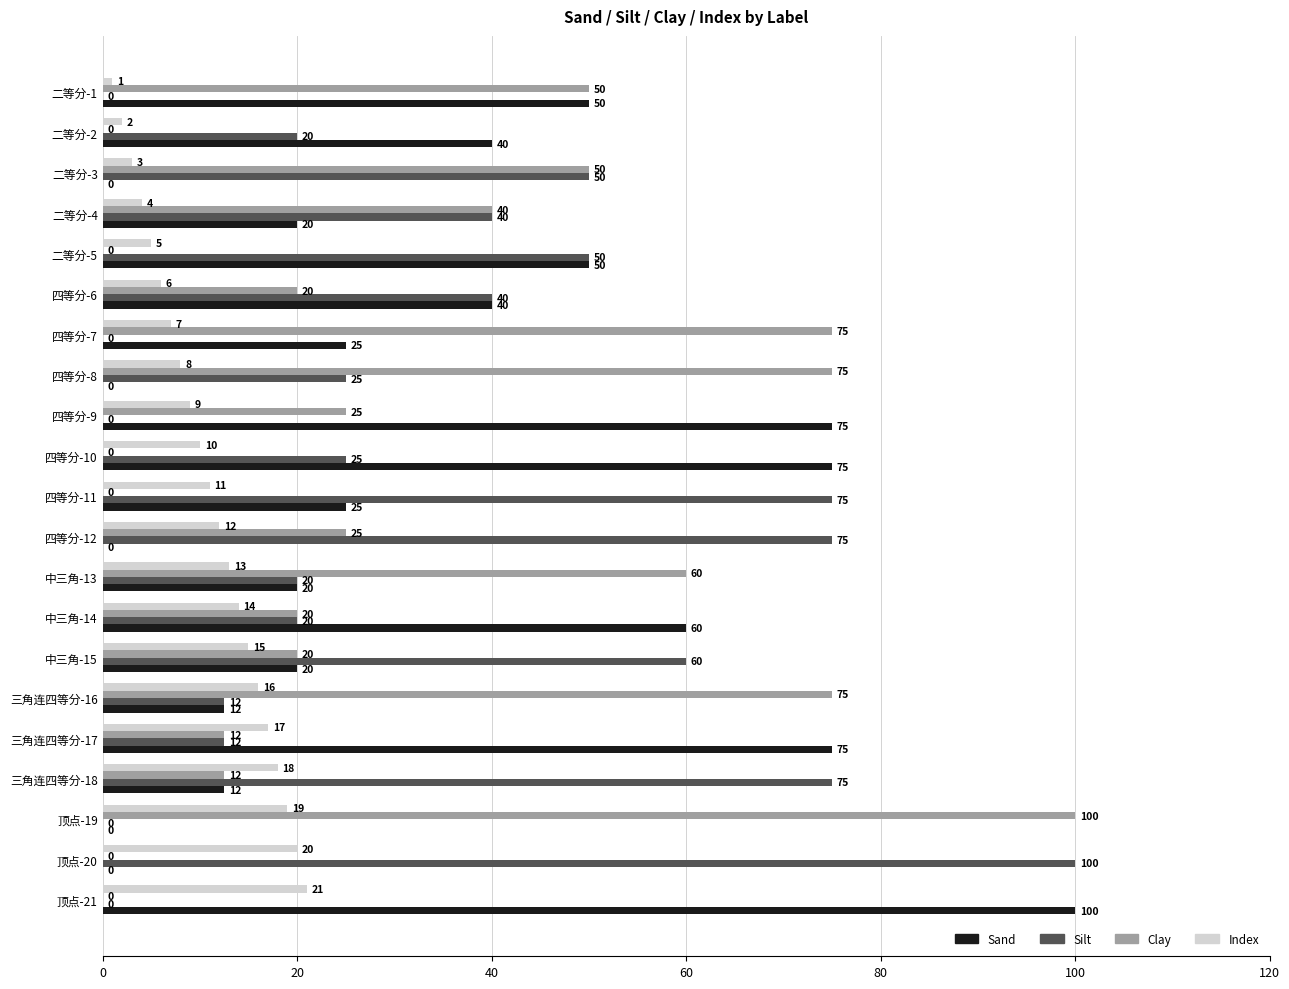

Is the value of Silt at 二等分-1 greater than the value of Sand at 四等分-11?

No